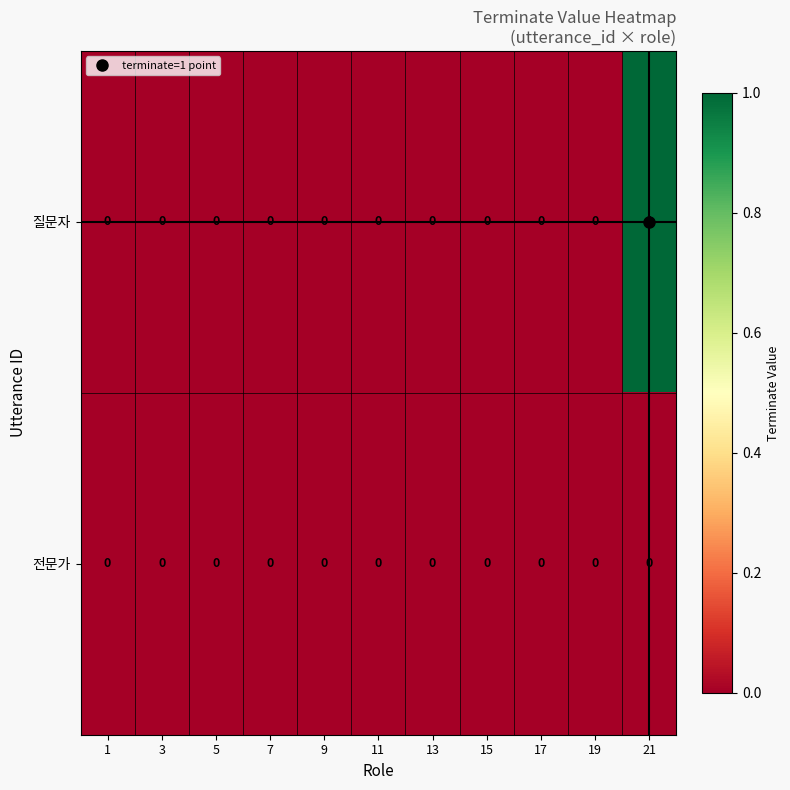

Which series has the largest range (max minus min)?

질문자